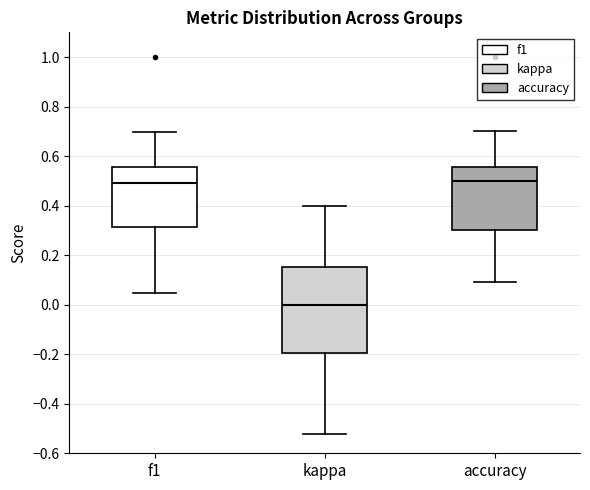

Which box has the lowest median line?

kappa